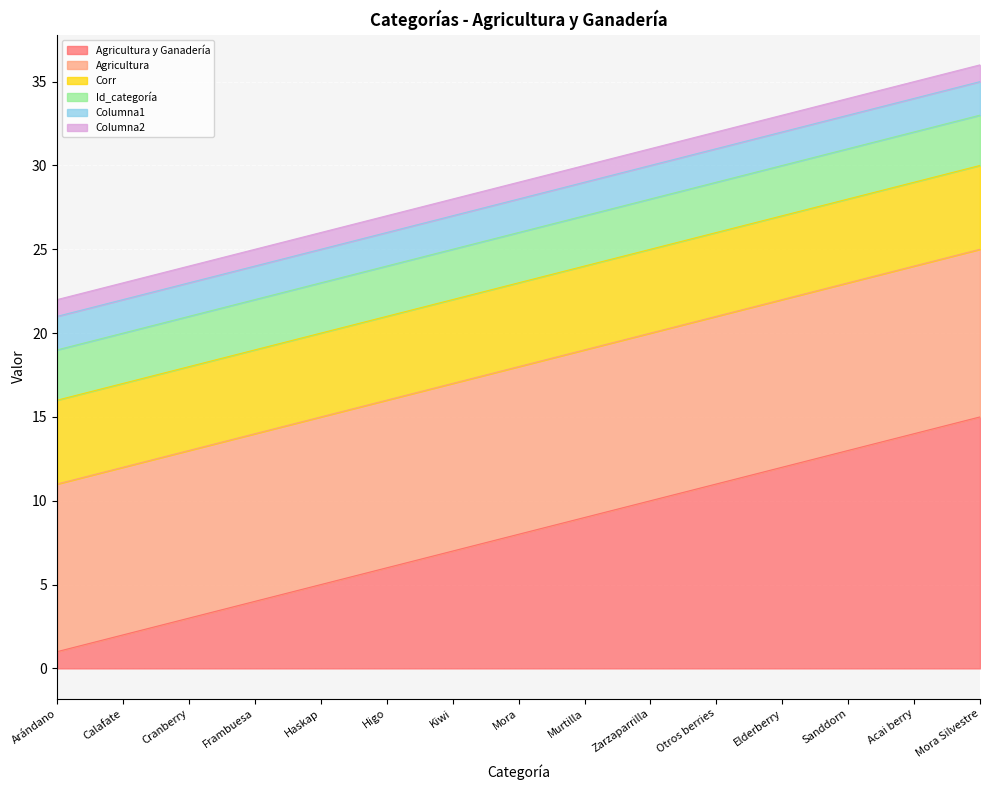

Between Otros berries and Calafate, which is larger?

Otros berries